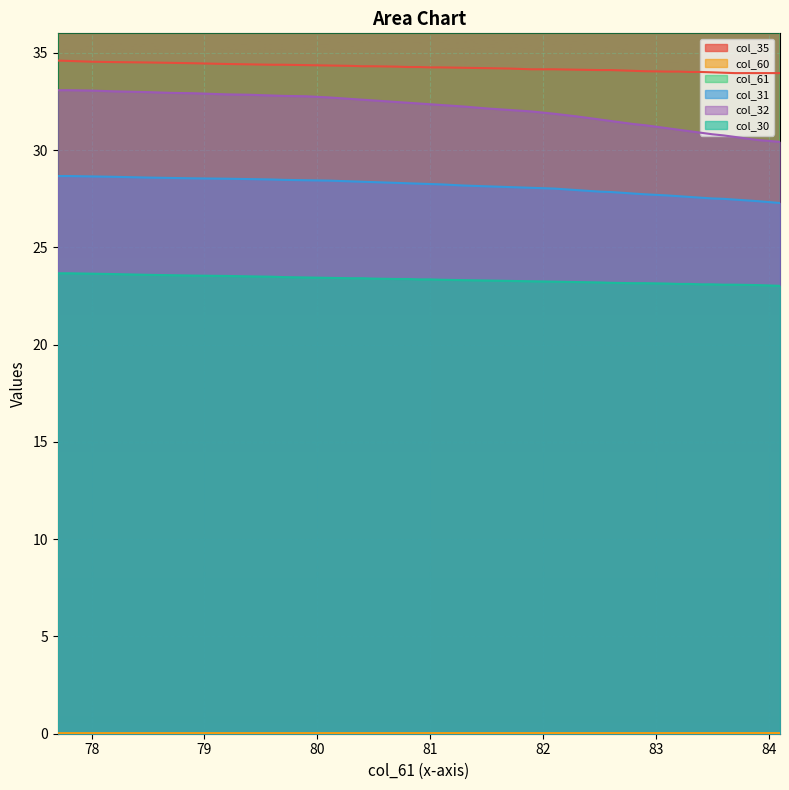

What is the total value across all series at 77.8?

197.8